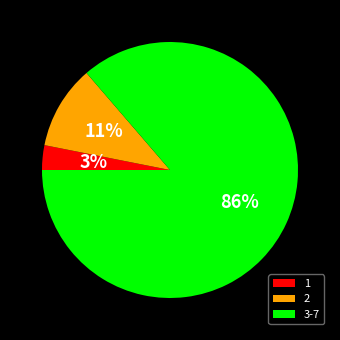

Between 3-7 and 1, which is larger?

3-7